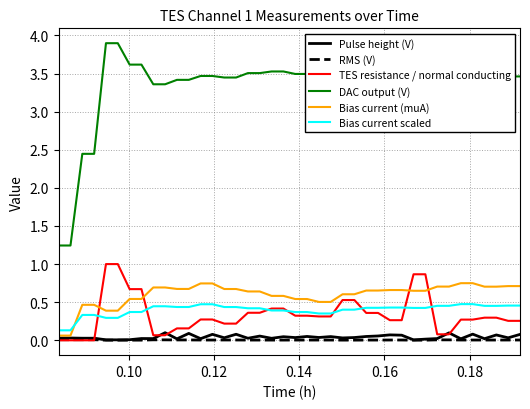

True or false: DAC output (V) and TES resistance / normal conducting intersect in this chart.

False